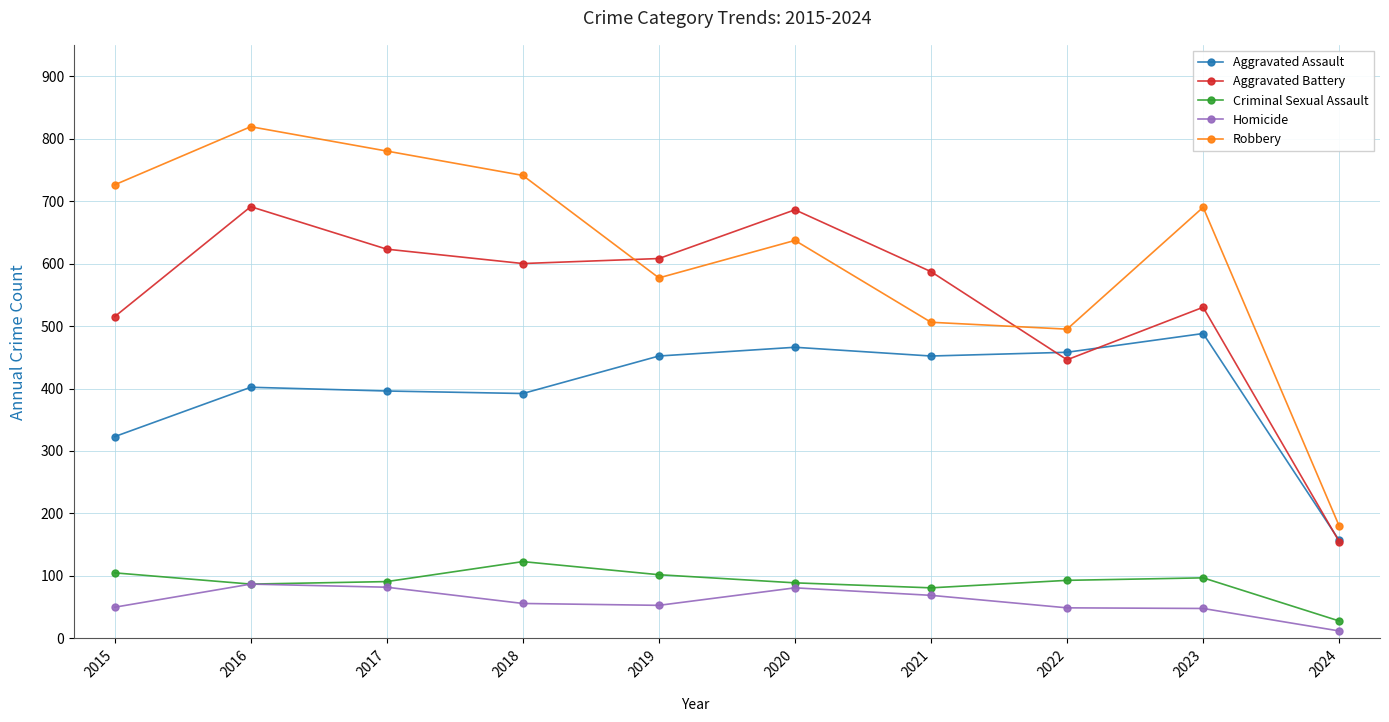

What is the value of the Aggravated Battery point at the 2nd from the left?

691